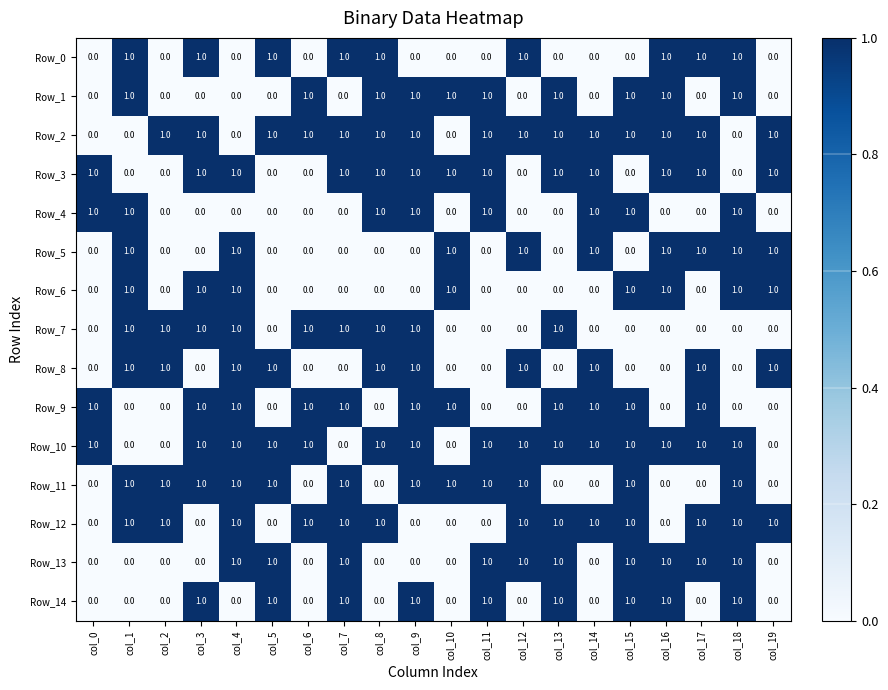

The Row_12 series shows 1 at col_3. True or false?

False